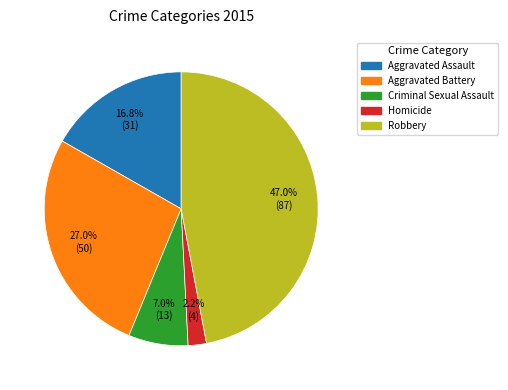

Which has a higher value, Aggravated Assault or Robbery?

Robbery